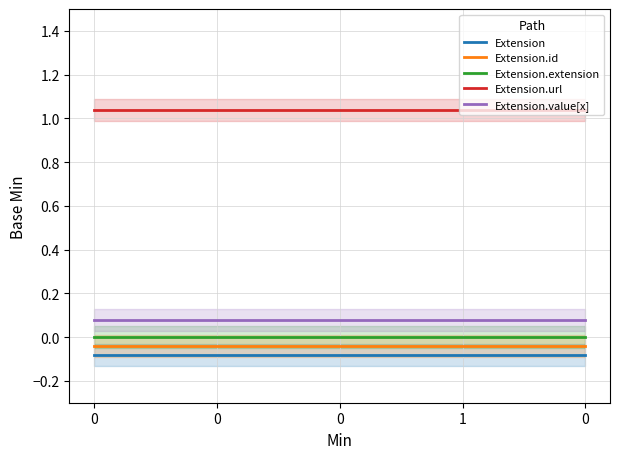

Count the number of categories in the chart.

5